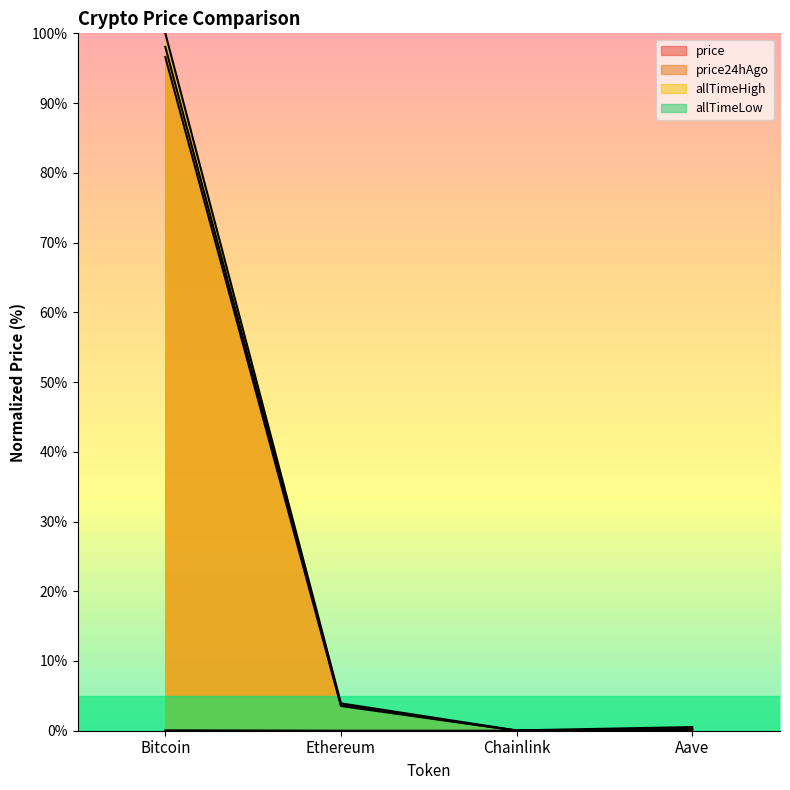

At how many categories does at least one series exceed 67?

1